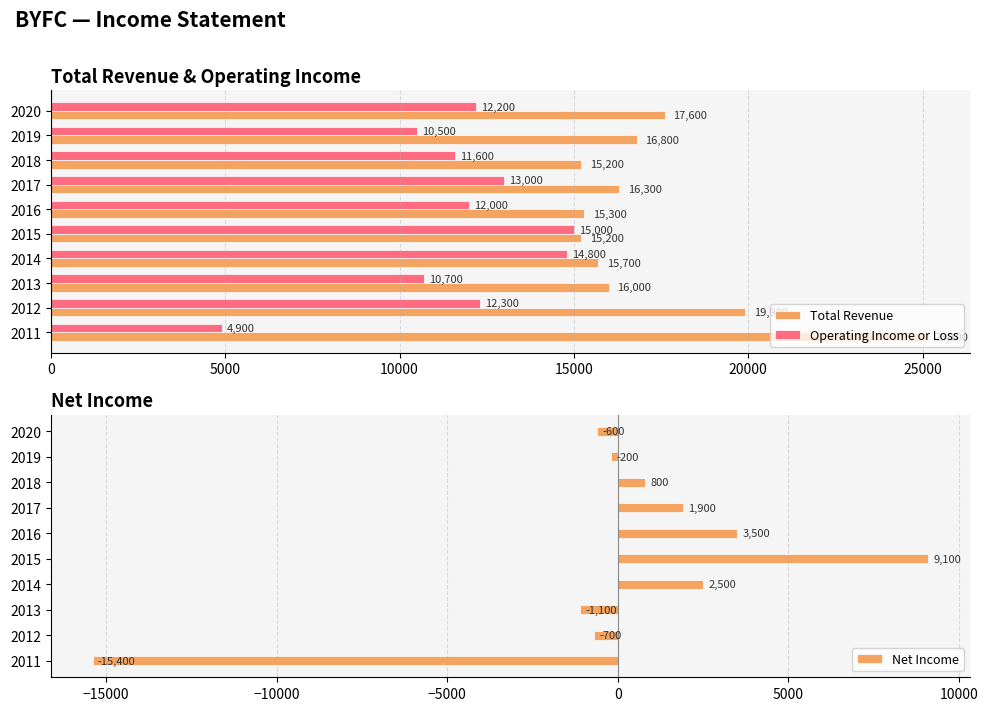

Is it true that Total Revenue equals 21558 at 2016?

False